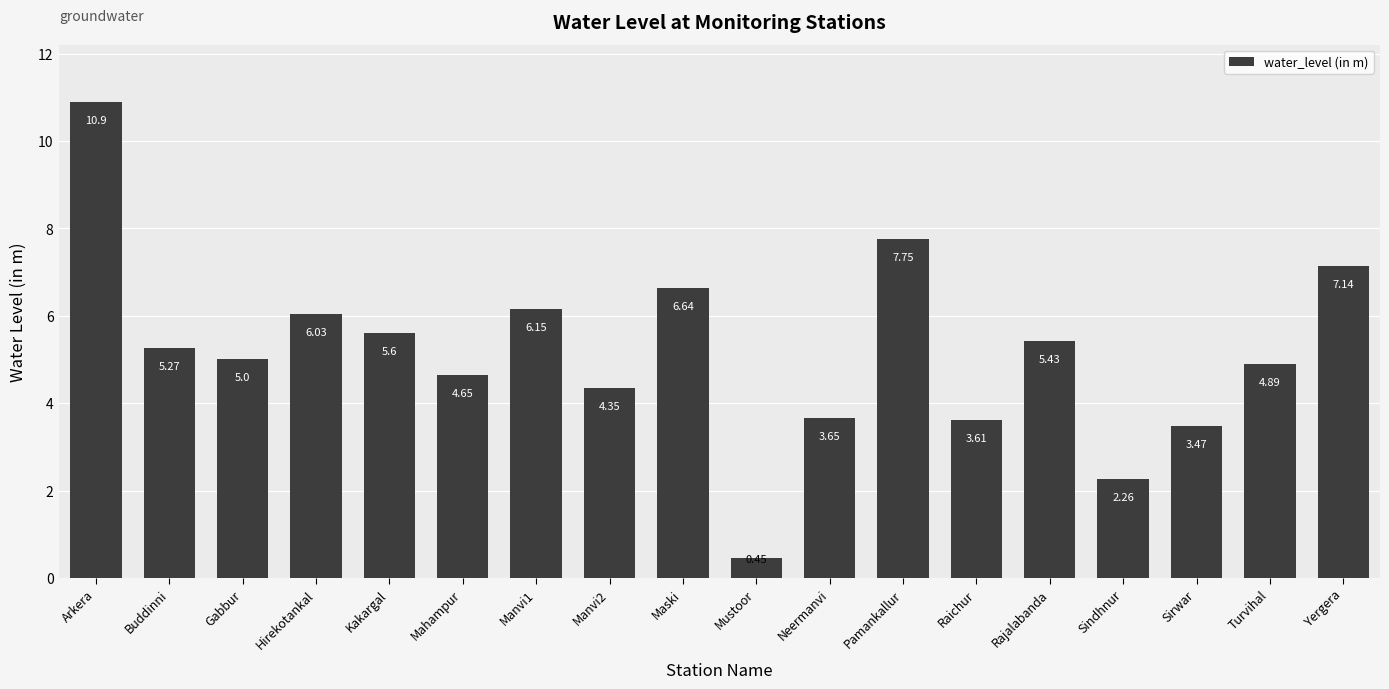

List the labels in order of value, largest first.

Arkera, Pamankallur, Yergera, Maski, Manvi1, Hirekotankal, Kakargal, Rajalabanda, Buddinni, Gabbur, Turvihal, Mahampur, Manvi2, Neermanvi, Raichur, Sirwar, Sindhnur, Mustoor